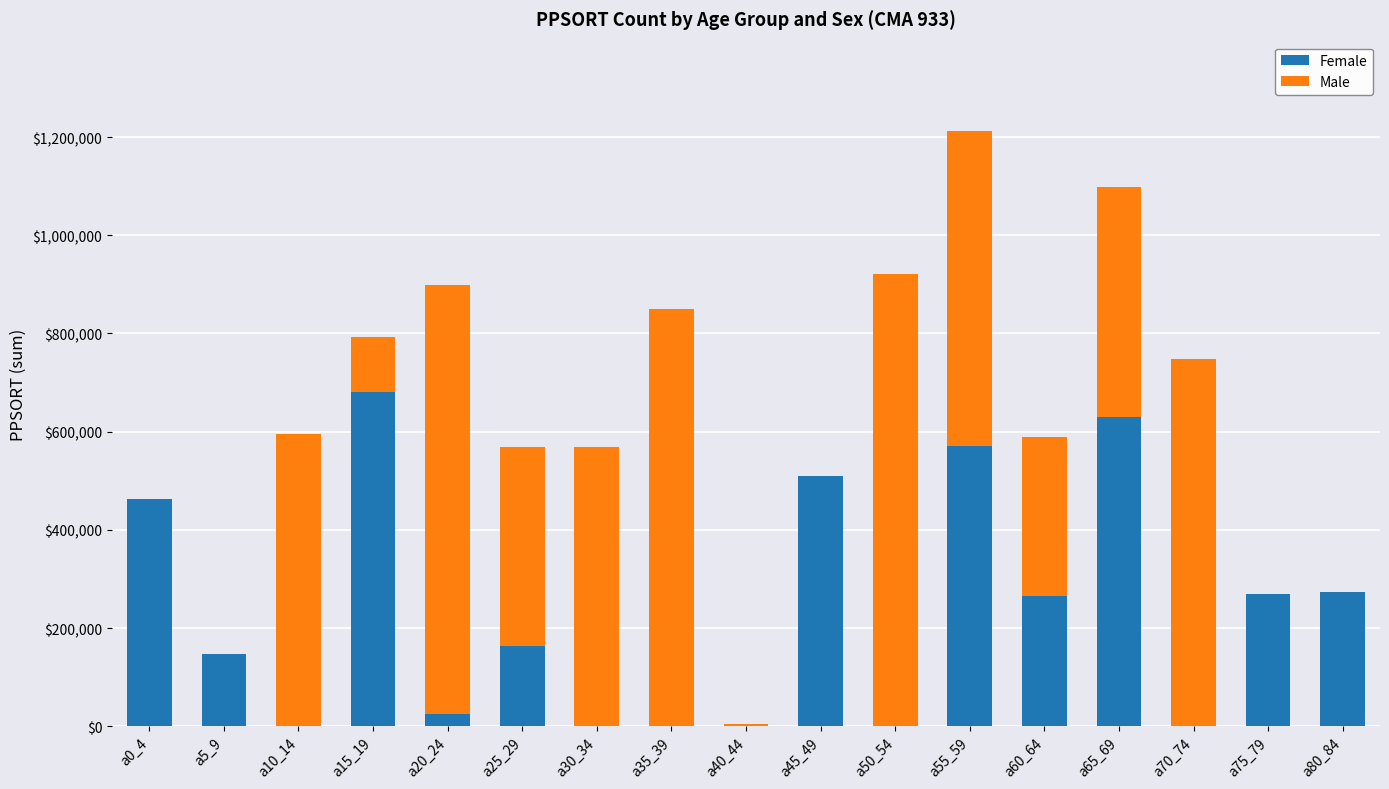

What is the maximum value for Female?

680330